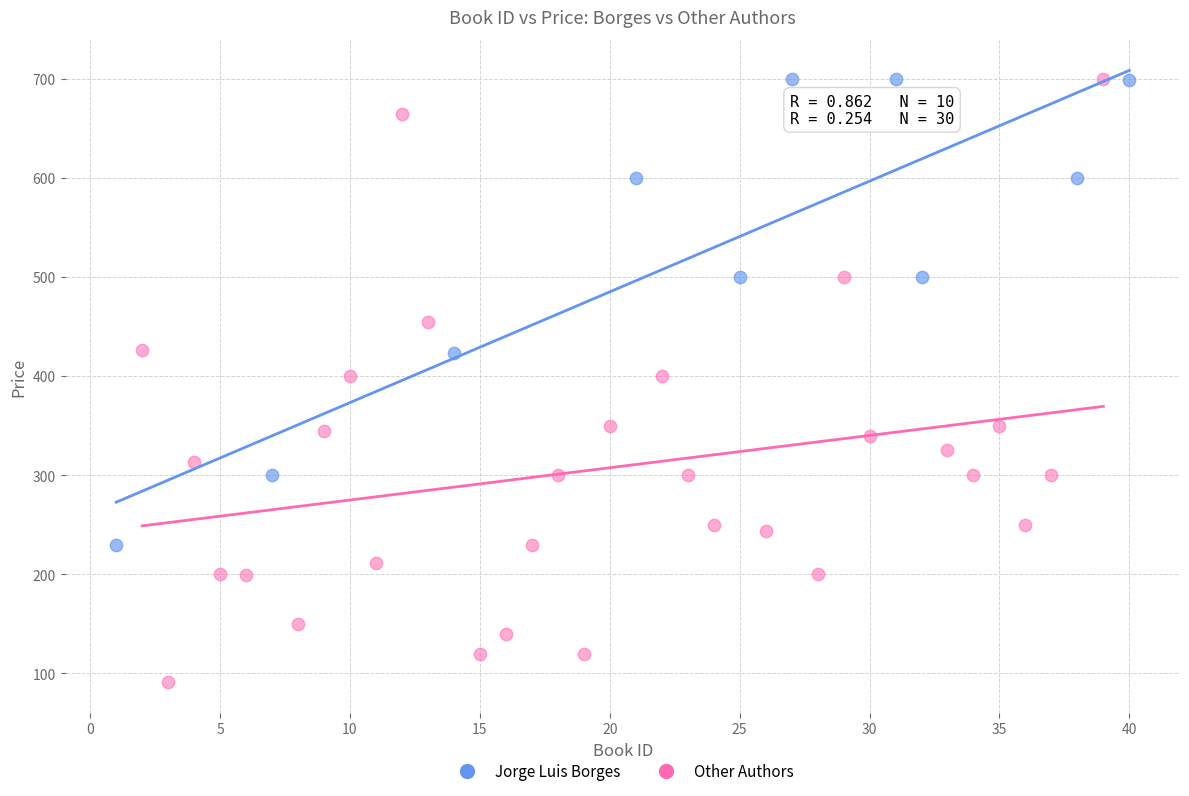

Which series has the widest spread of Y values?

Other Authors